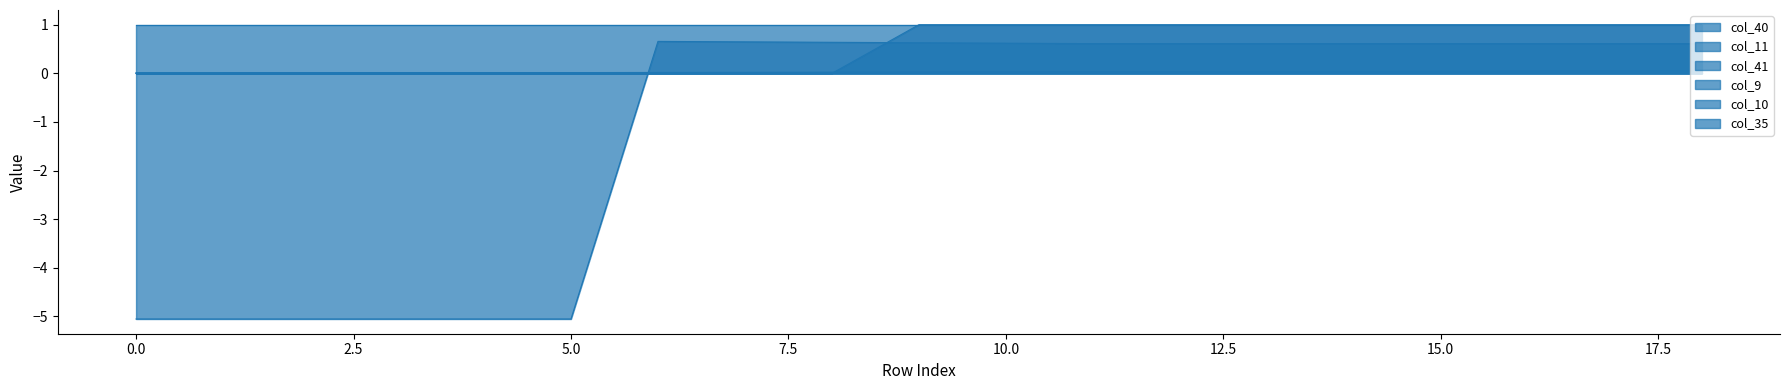

What is the maximum value for col_35?

1.0